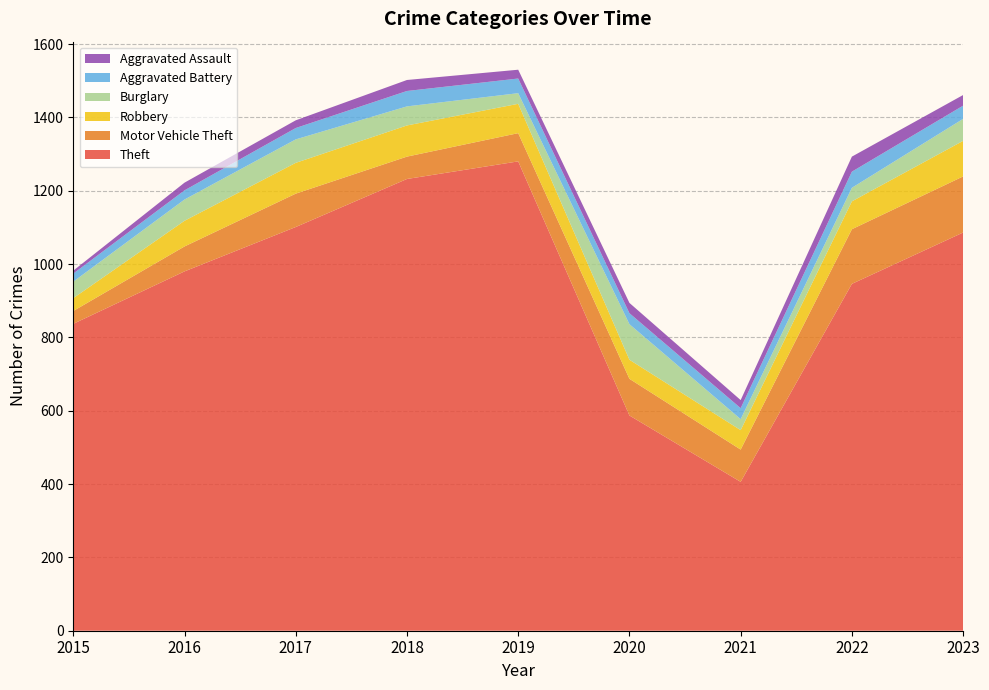

Reading left to right, transcribe all the data shown in this chart.

Theft: 837	980	1101	1232	1280	587	406	946	1086
Motor Vehicle Theft: 35	68	91	61	77	100	88	149	153
Robbery: 35	70	84	85	80	52	53	76	97
Burglary: 45	58	64	52	29	97	30	37	60
Aggravated Battery: 22	25	31	42	40	30	30	44	36
Aggravated Assault: 8	21	21	30	24	28	22	41	29